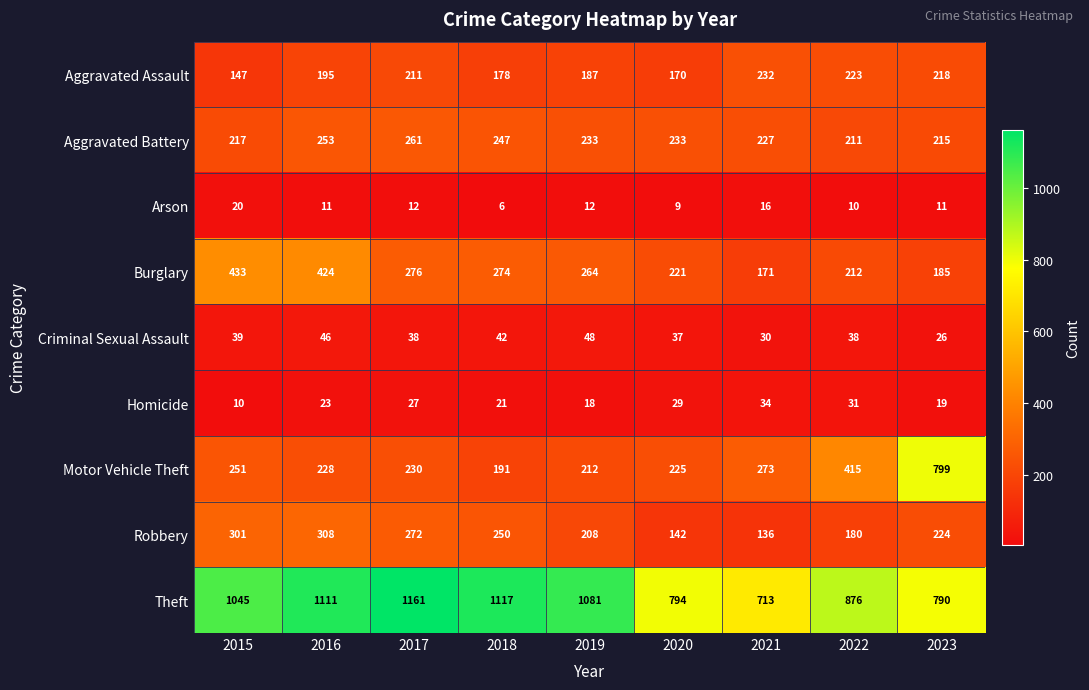

What is the difference between the highest and lowest values at 2016?

1100